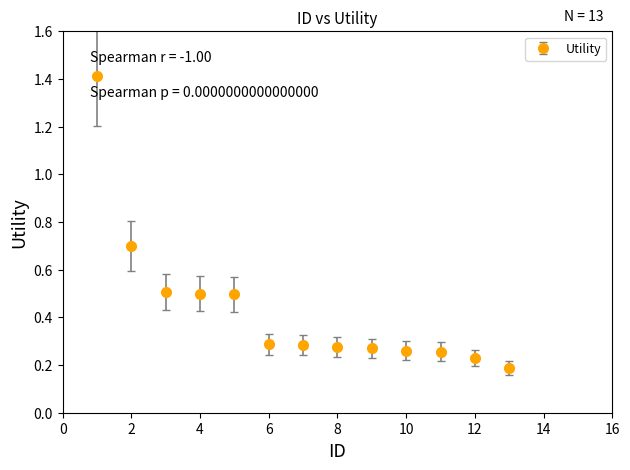

What is the greatest value displayed?

1.4